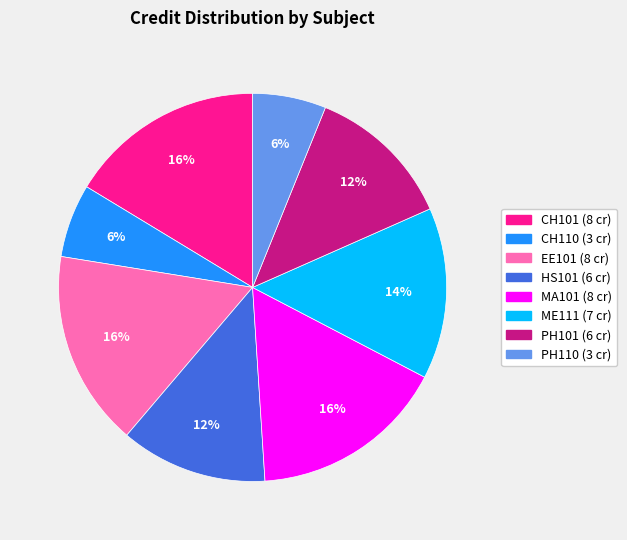

To the nearest percent, what is the difference between the largest and smallest slice percentages?

10%